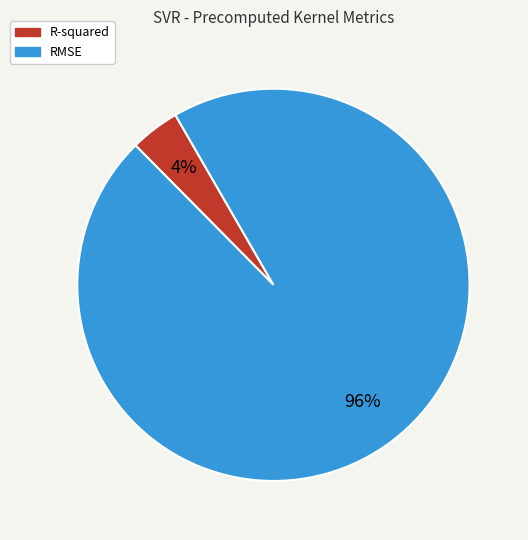

Count the number of slices in the pie.

2